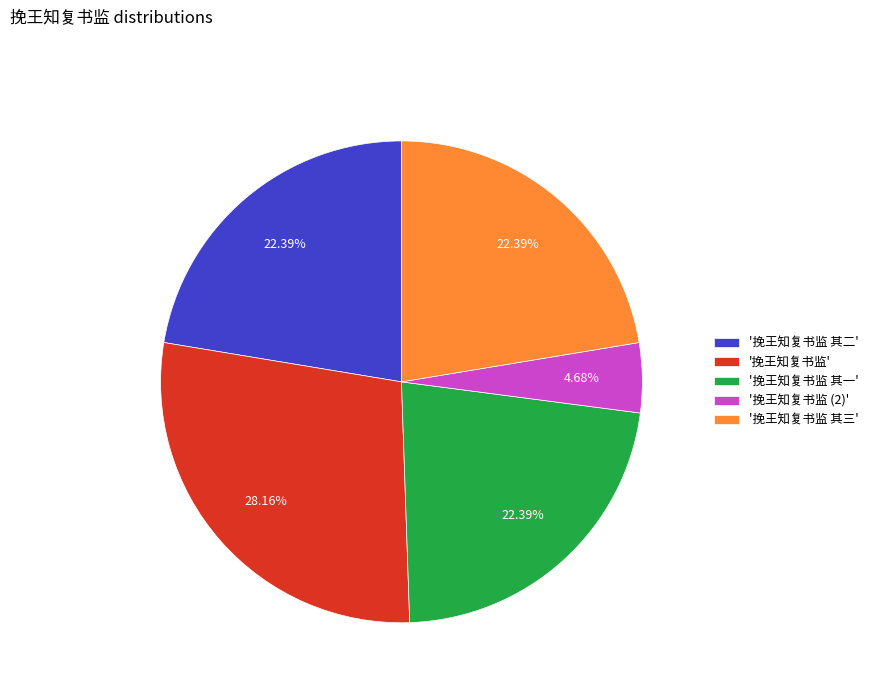

Is there a majority slice in this chart?

No